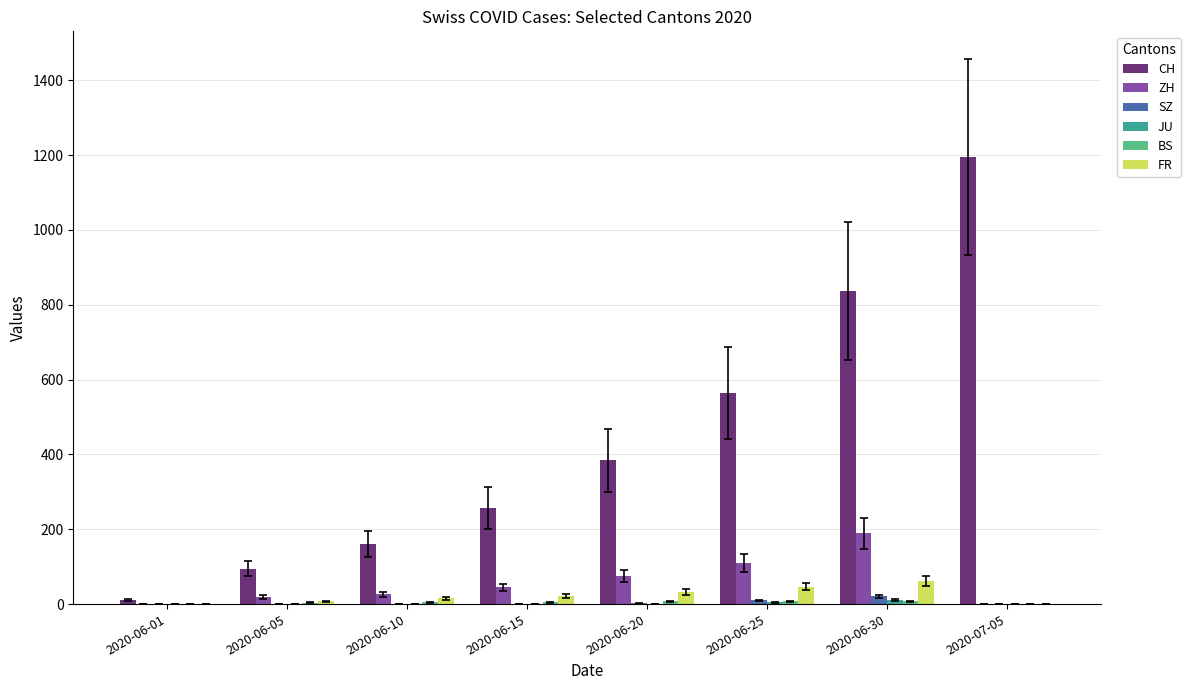

Is the value of FR at 2020-07-05 greater than the value of CH at 2020-06-30?

No